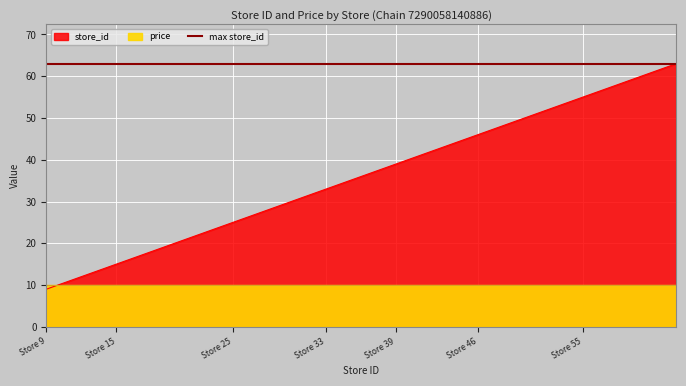

What is the sum of the values at 42 and 63?

105